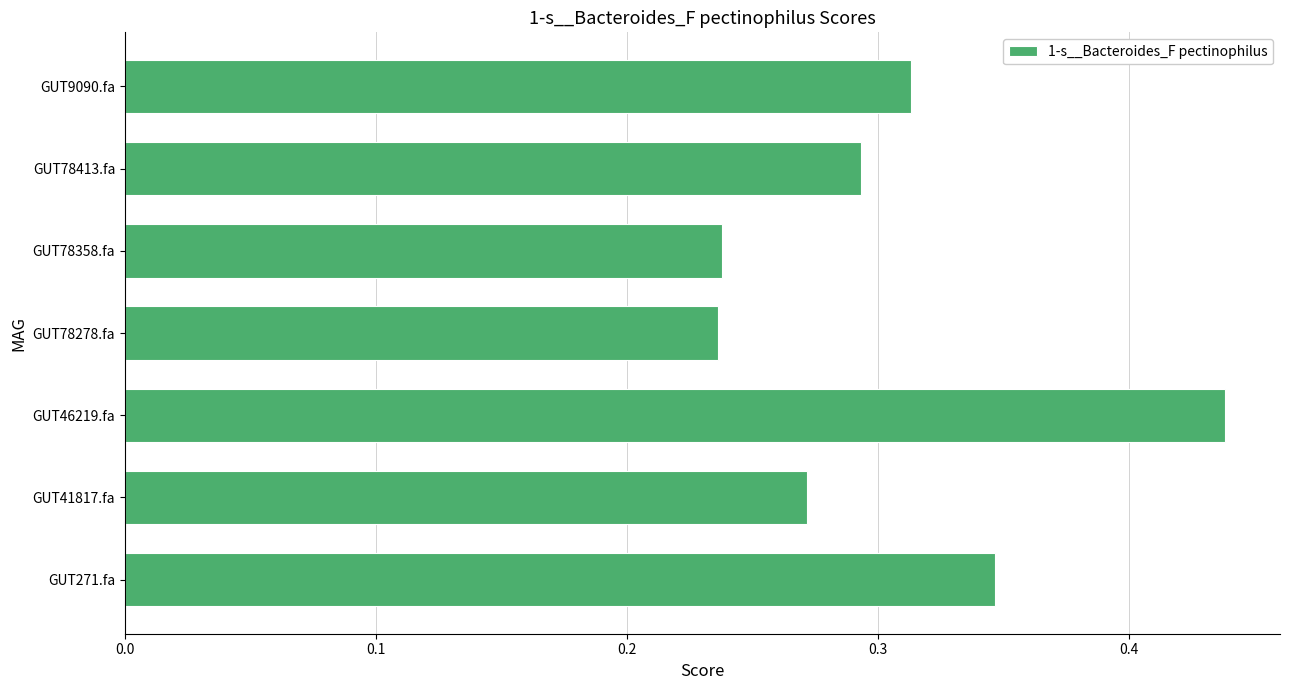

Which has a higher value, GUT9090.fa or GUT78413.fa?

GUT9090.fa